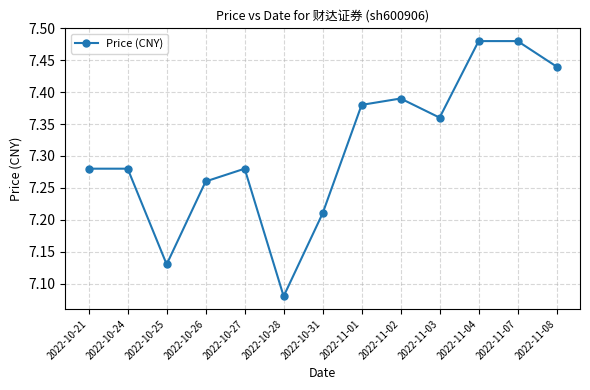

Where is the data nearest to the value 7?

2022-10-28